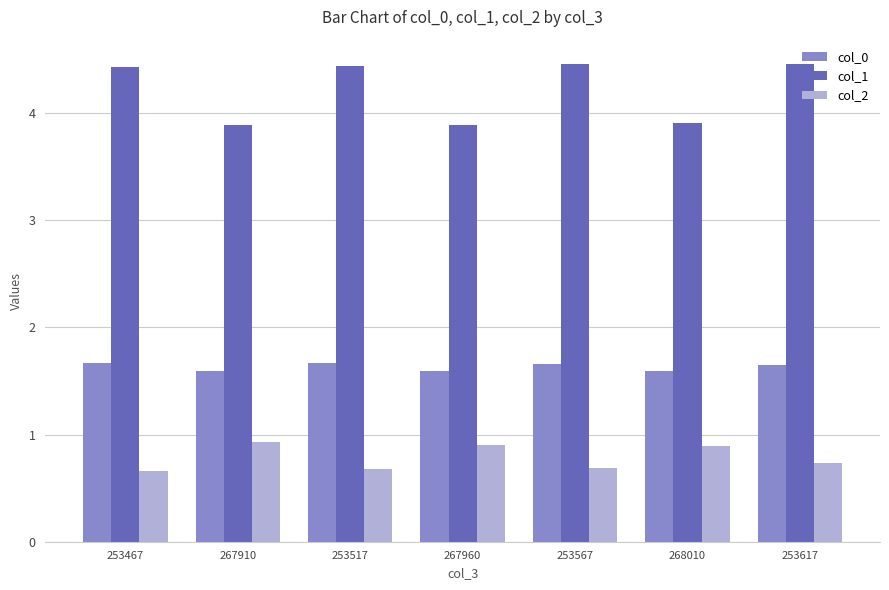

What is the difference between the maximum and minimum values in the col_2 series?

0.3